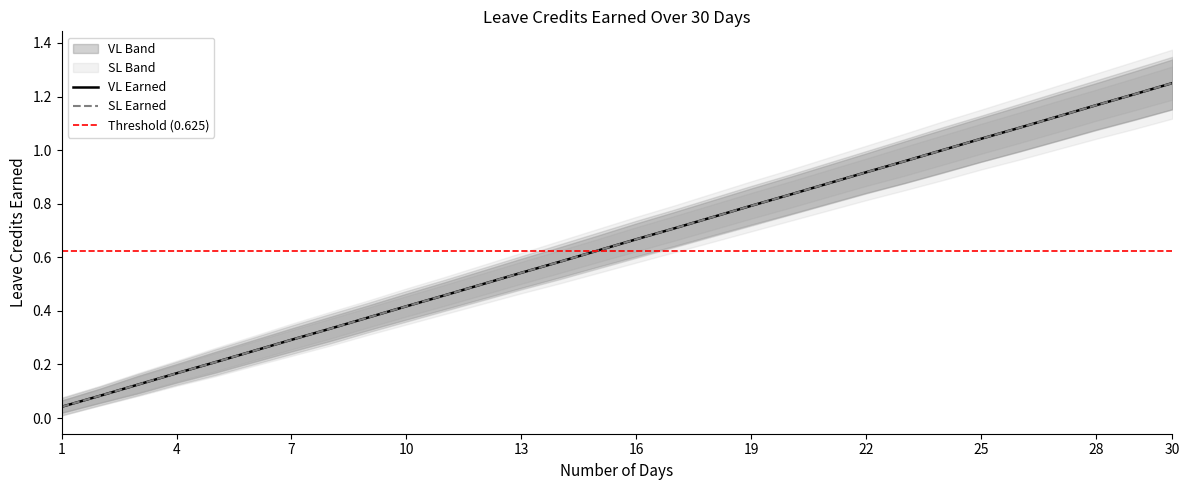

Which series has the largest total across all categories?

VL Earned